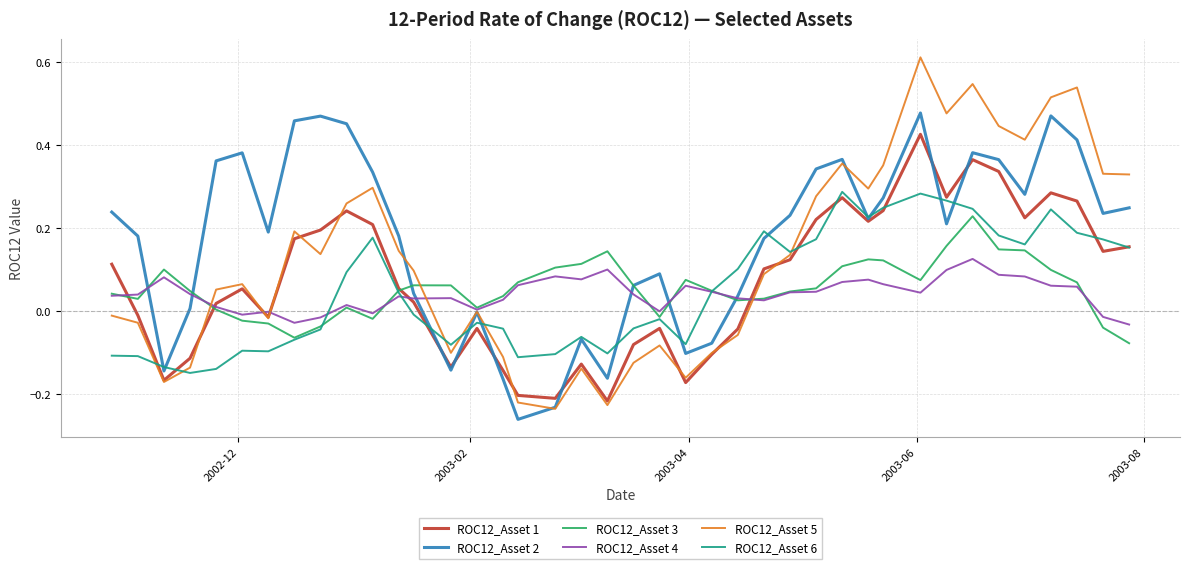

How many values in the ROC12_Asset 6 series exceed 0?

20